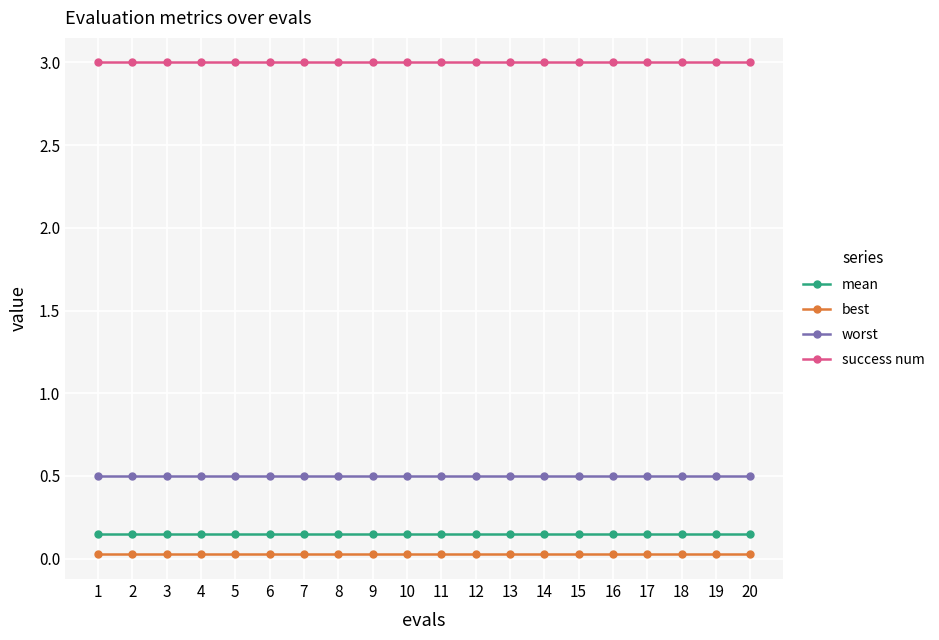

Which series has the largest total across all categories?

success num